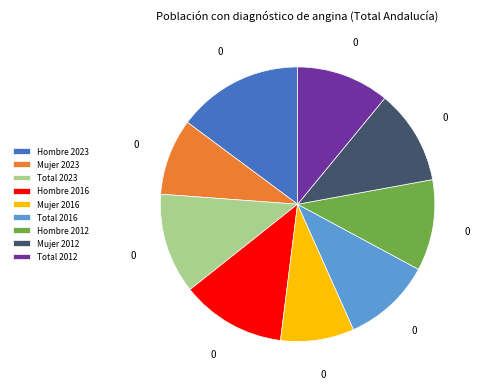

Do Total 2023 and Hombre 2012 together represent more than half of the pie?

No